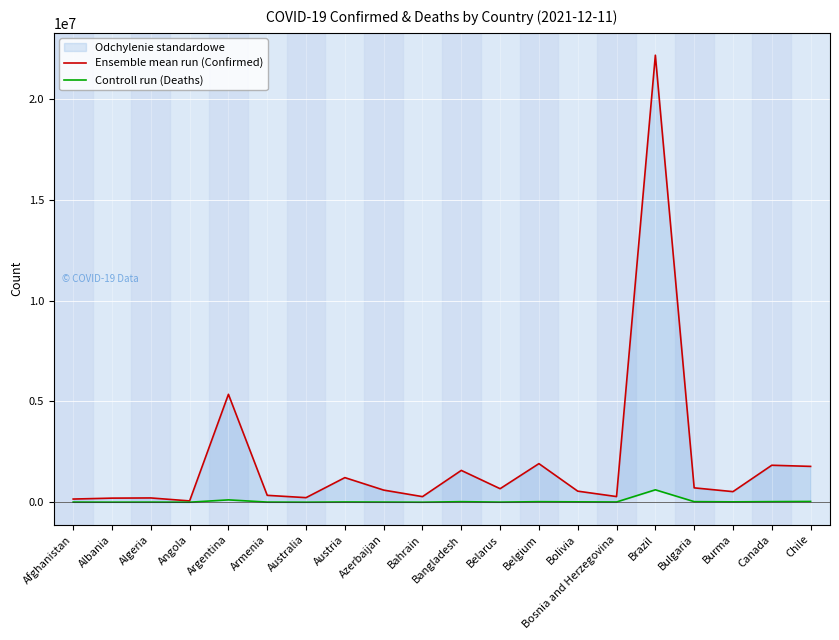

Rank the series by their average value, from highest to lowest.

Ensemble mean run (Confirmed), Controll run (Deaths)